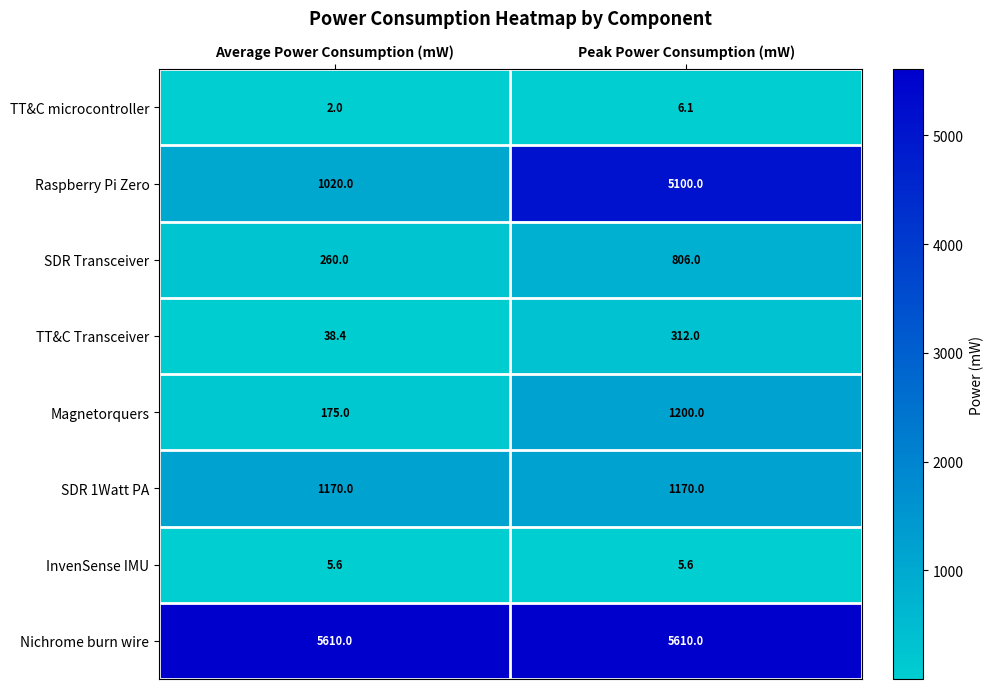

Reading left to right, list all the values displayed in this chart.

TT&C microcontroller: Average Power Consumption (mW)=2.0	Peak Power Consumption (mW)=6.1
Raspberry Pi Zero: Average Power Consumption (mW)=1020.0	Peak Power Consumption (mW)=5100.0
SDR Transceiver: Average Power Consumption (mW)=260.0	Peak Power Consumption (mW)=806.0
TT&C Transceiver: Average Power Consumption (mW)=38.4	Peak Power Consumption (mW)=312.0
Magnetorquers: Average Power Consumption (mW)=175.0	Peak Power Consumption (mW)=1200.0
SDR 1Watt PA: Average Power Consumption (mW)=1170.0	Peak Power Consumption (mW)=1170.0
InvenSense IMU: Average Power Consumption (mW)=5.6	Peak Power Consumption (mW)=5.6
Nichrome burn wire: Average Power Consumption (mW)=5610.0	Peak Power Consumption (mW)=5610.0